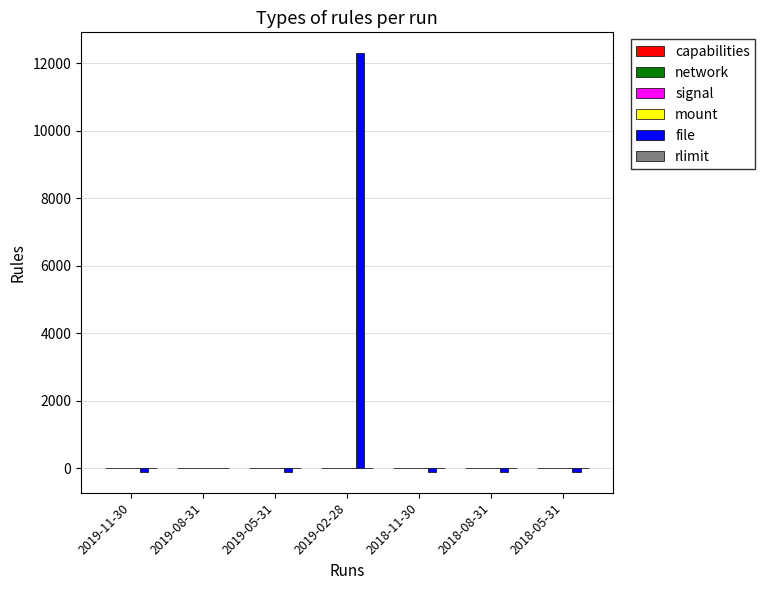

At which category does the chart reach its peak across all series?

2019-02-28